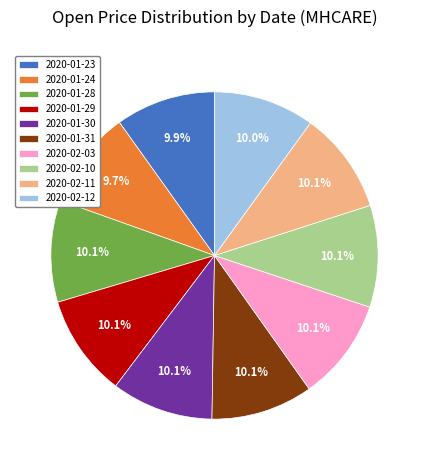

What is the total percentage of 2020-01-28 and 2020-01-31?

20.1%